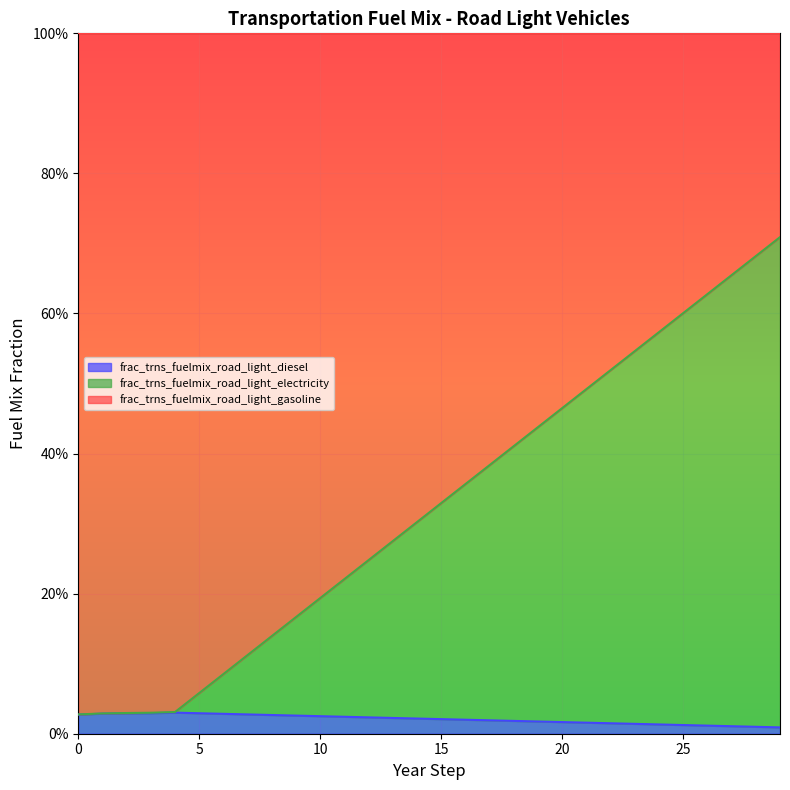

At which category is the sum across all series the highest?

29